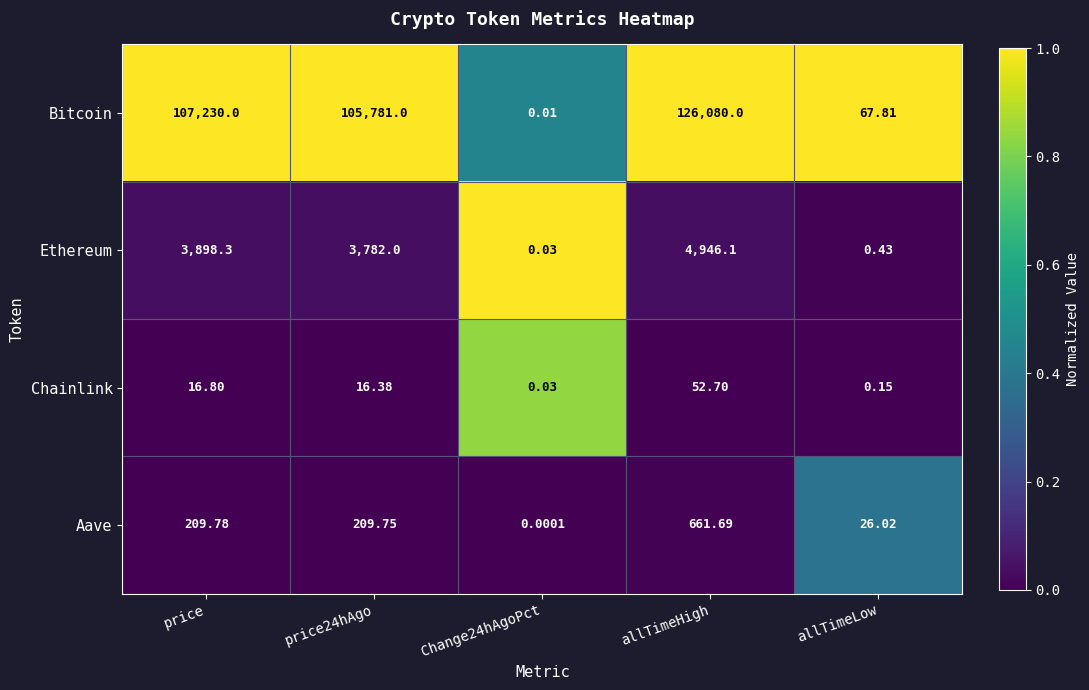

Which series has the widest spread of values?

Bitcoin